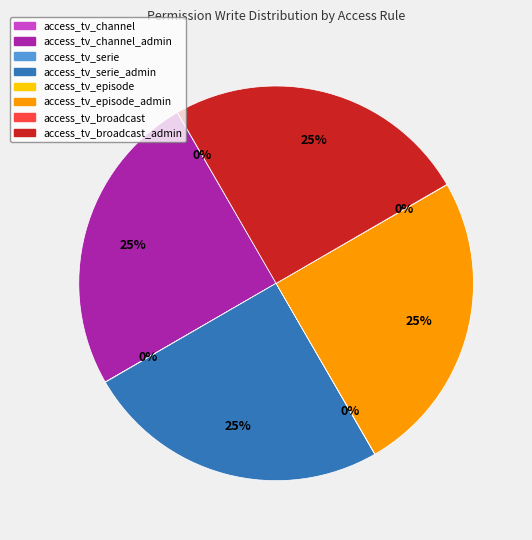

Is there a majority slice in this chart?

No